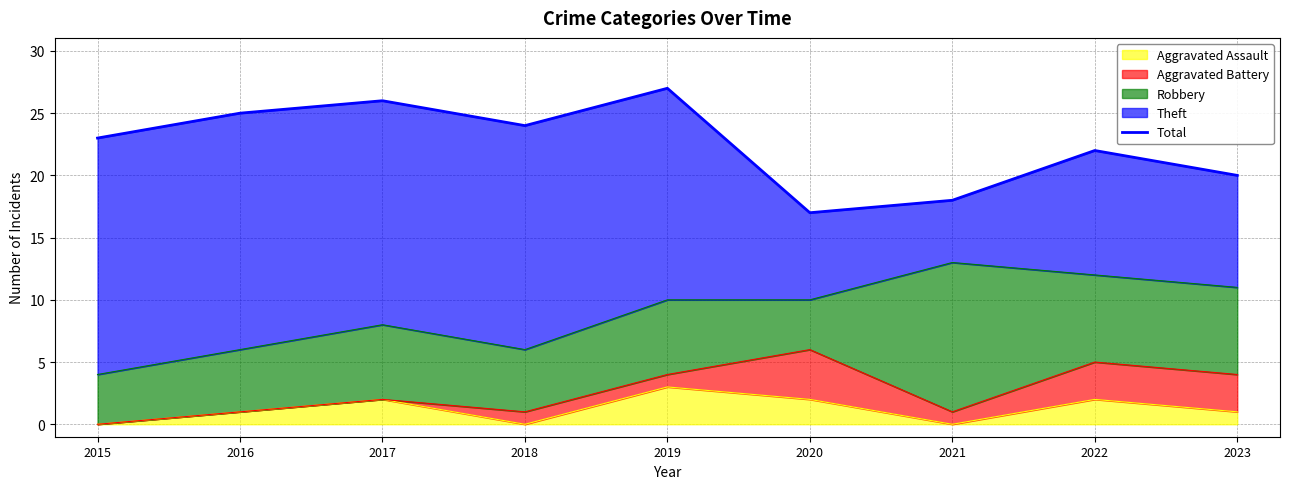

The value at 2020 is 17. True or false?

True